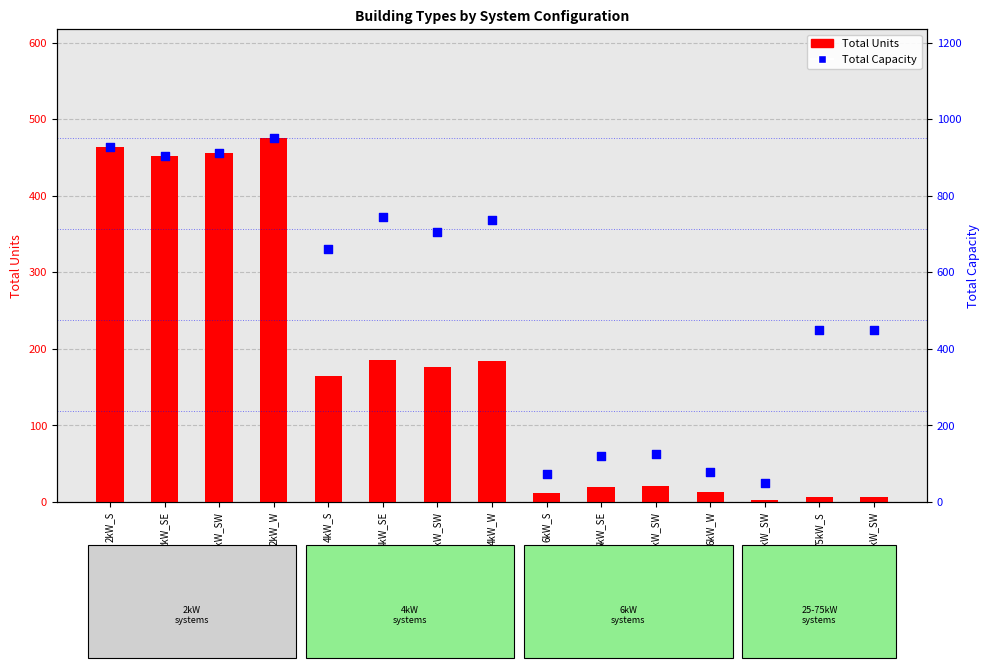

Which series reaches the minimum Y coordinate?

Total Units